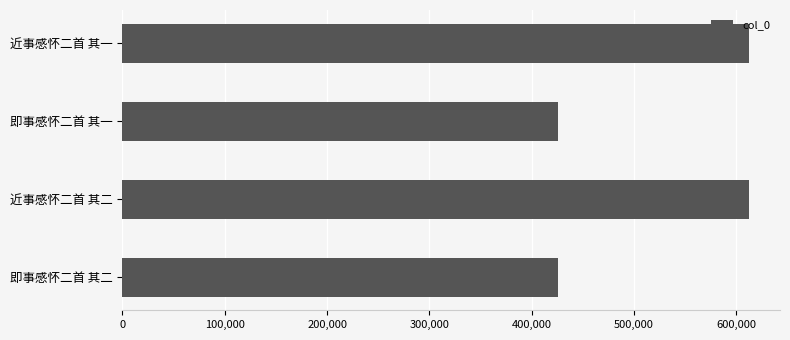

What is the ratio of the value at 即事感怀二首 其一 to the value at 近事感怀二首 其一?

0.7